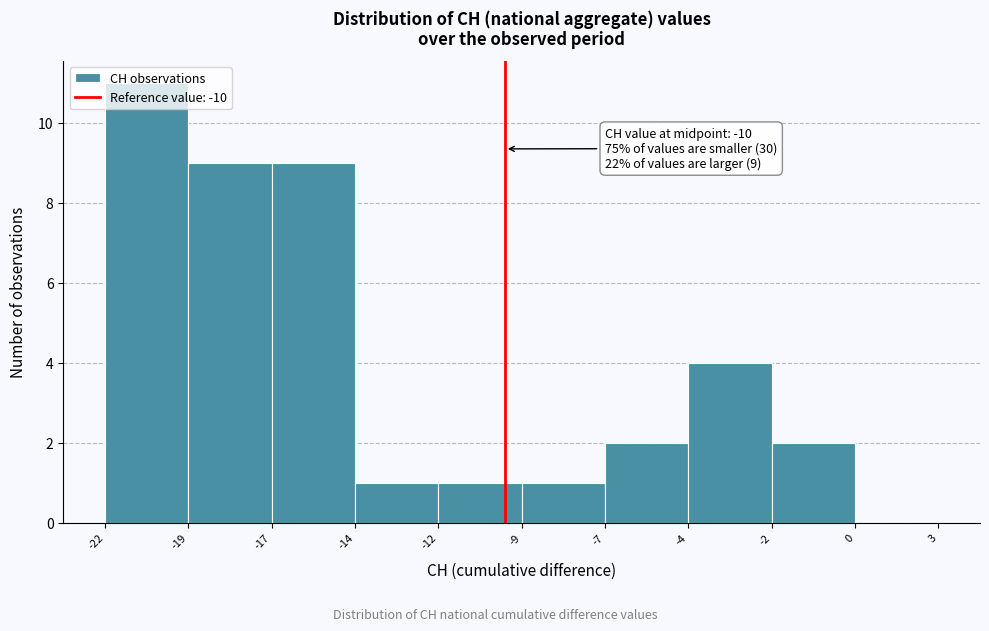

Is it true that the value at -4 is 3?

False